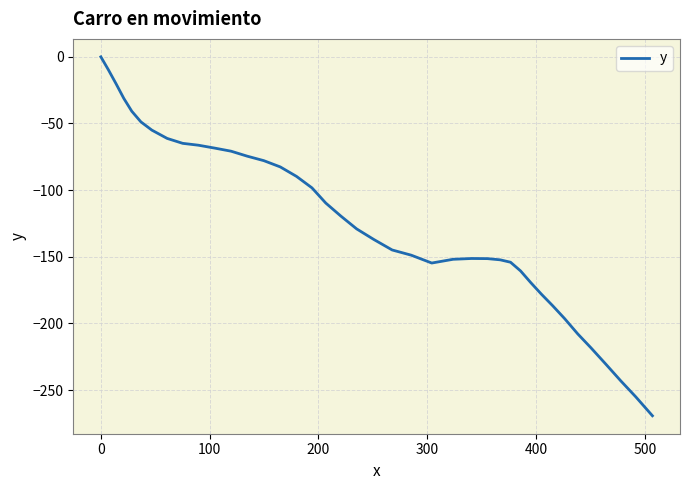

What is the minimum value shown in the chart?

-269.3